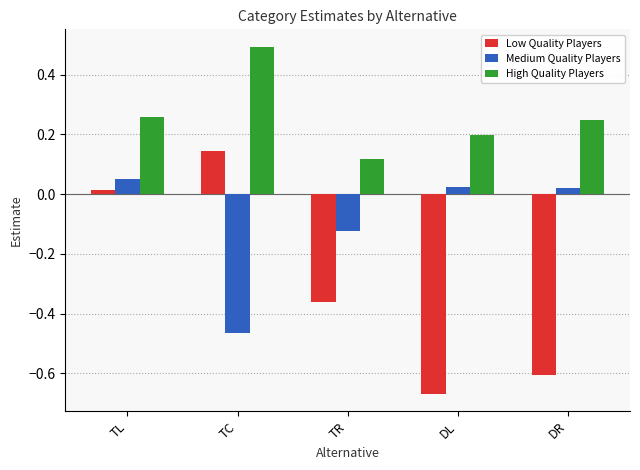

What is the maximum value shown in the chart?

0.5